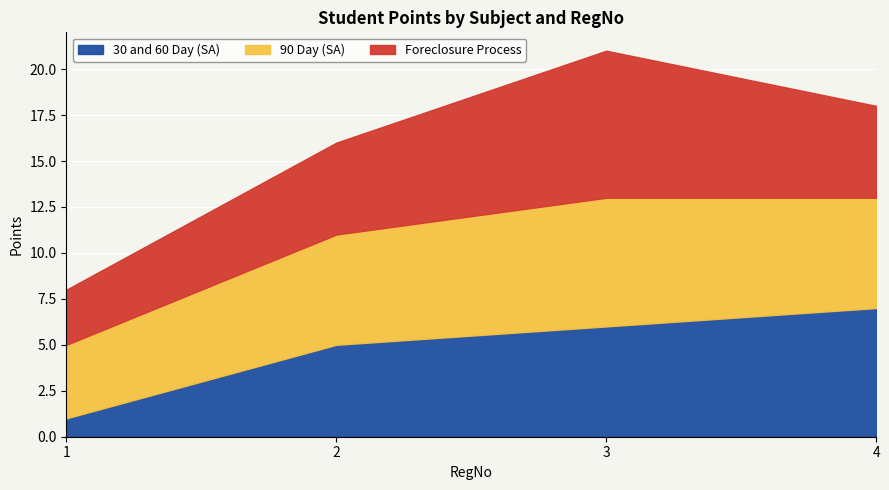

Reading left to right, what are all the values shown in this chart?

30 and 60 Day (SA): 1	5	6	7
90 Day (SA): 4	6	7	6
Foreclosure Process: 3	5	8	5